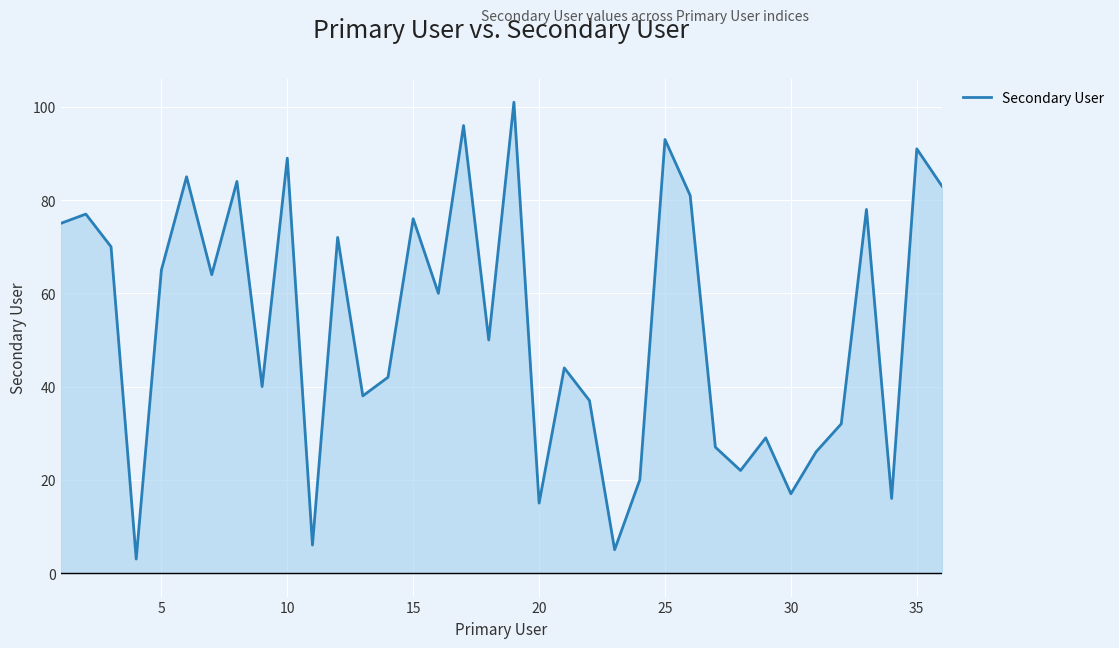

How many lines are shown in the chart?

1